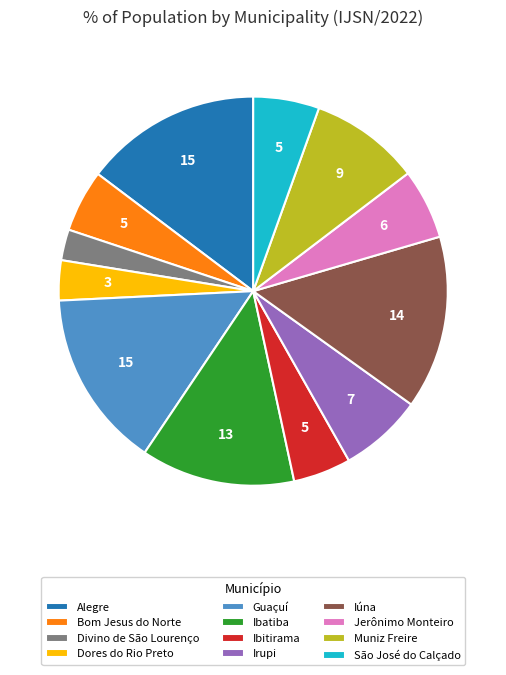

Does any single category account for the majority?

No